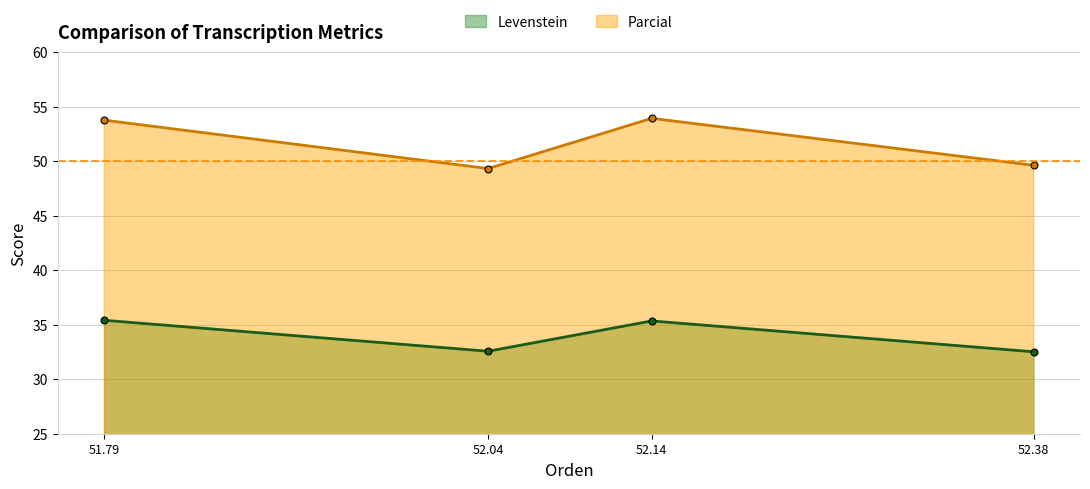

What position from the right is 51.79?

4